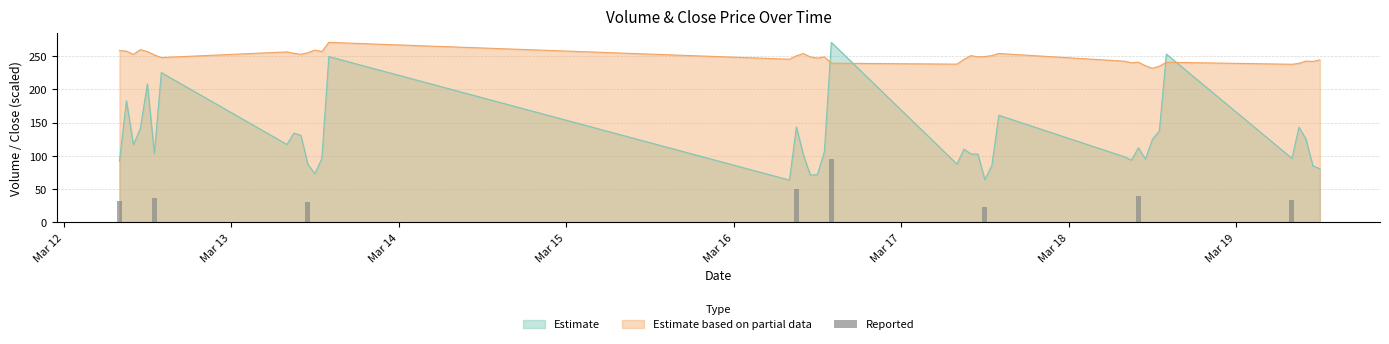

What is the lowest value of the Estimate series?

63.5